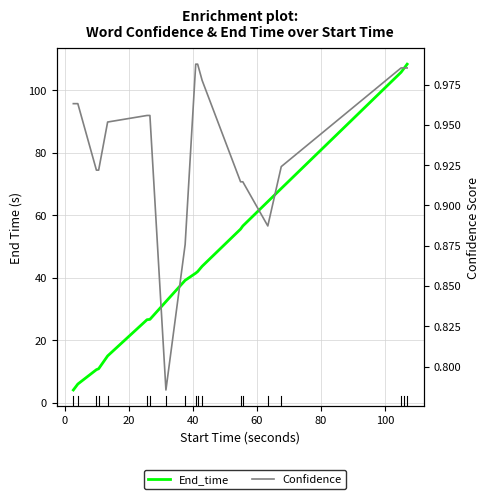

How many lines are shown in the chart?

2